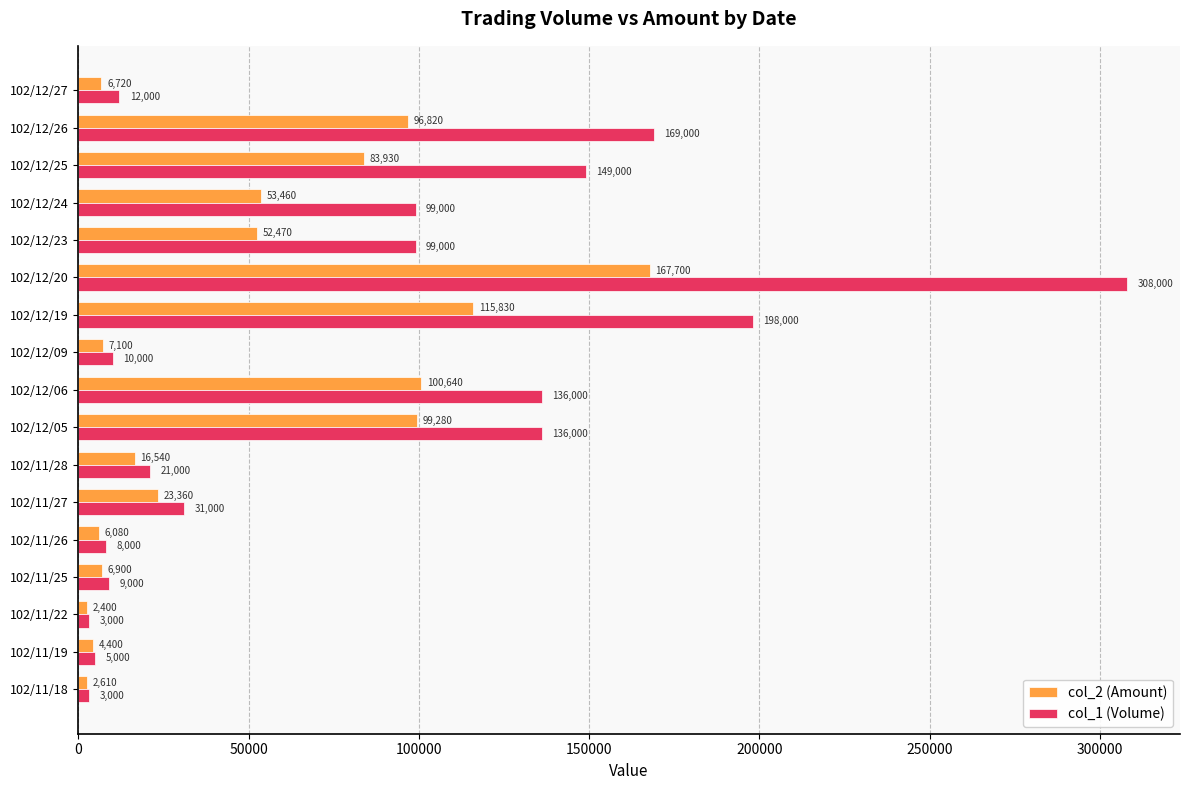

List the series in order of their peak value, highest first.

col_1 (Volume), col_2 (Amount)